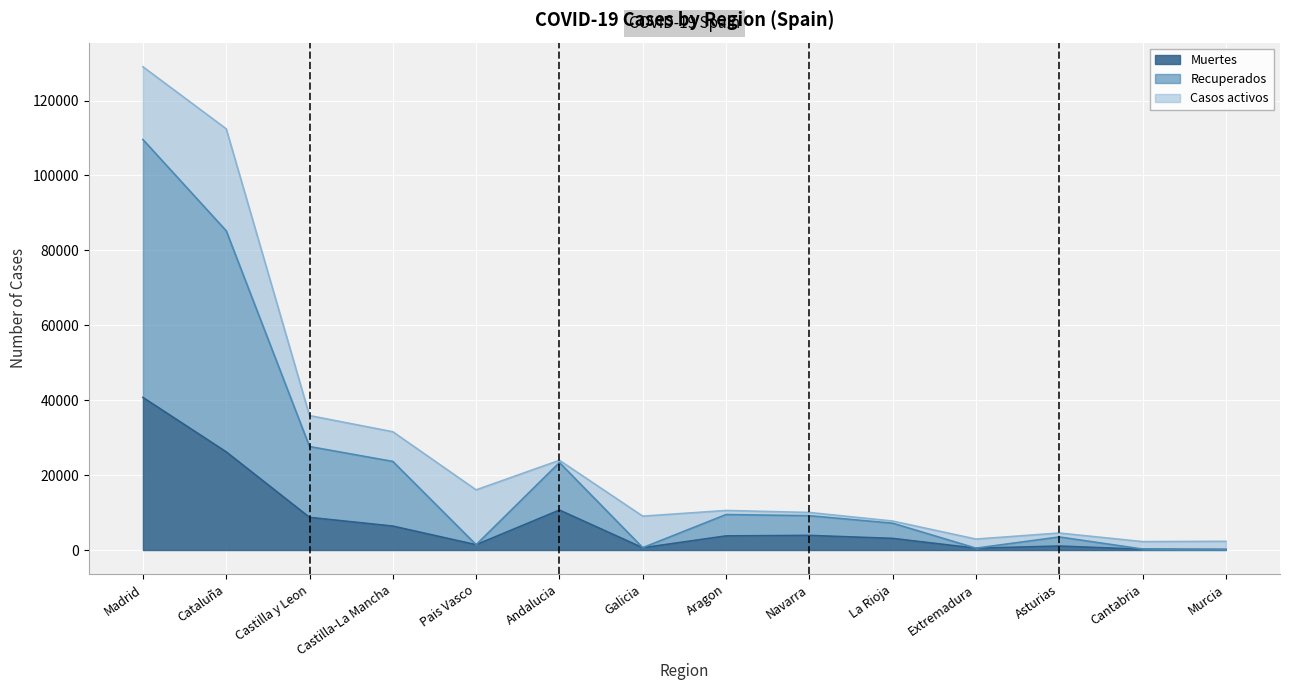

Is the value of Recuperados at Aragon greater than the value of Muertes at Andalucia?

No